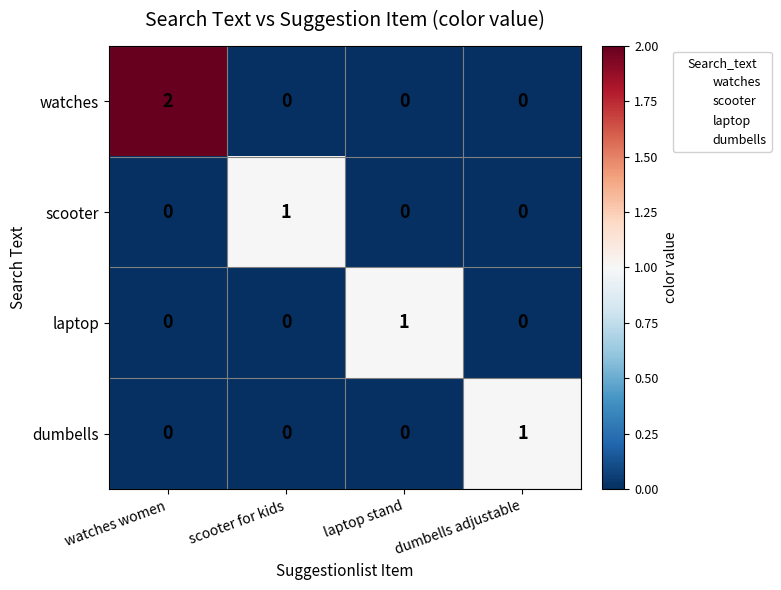

At which category is the sum across all series the highest?

watches women